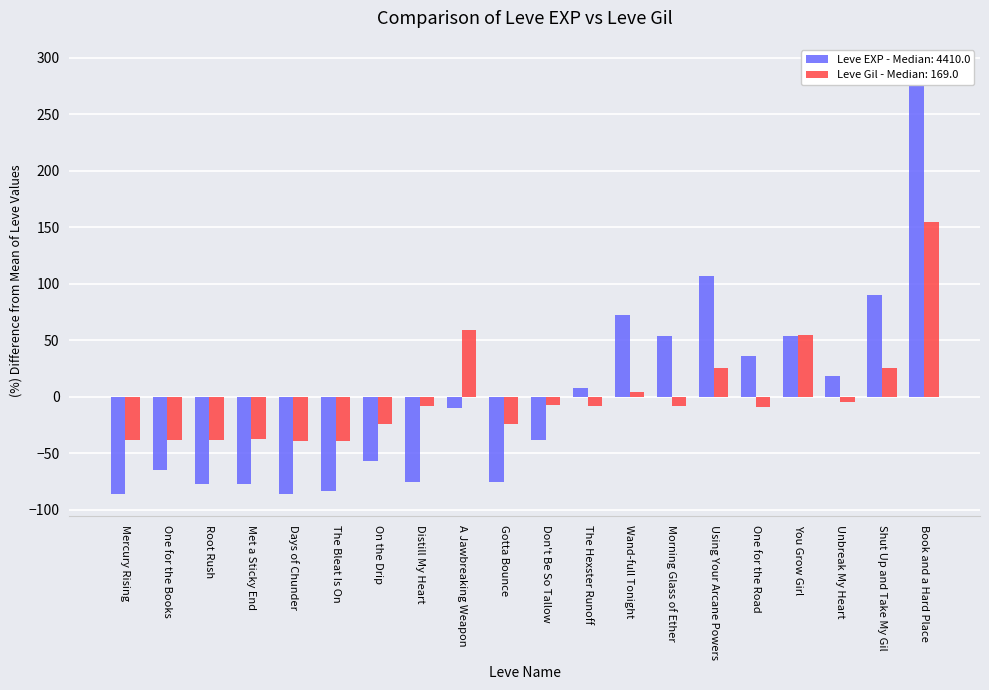

What is the spread (max minus min) of values at Days of Chunder?

47.2